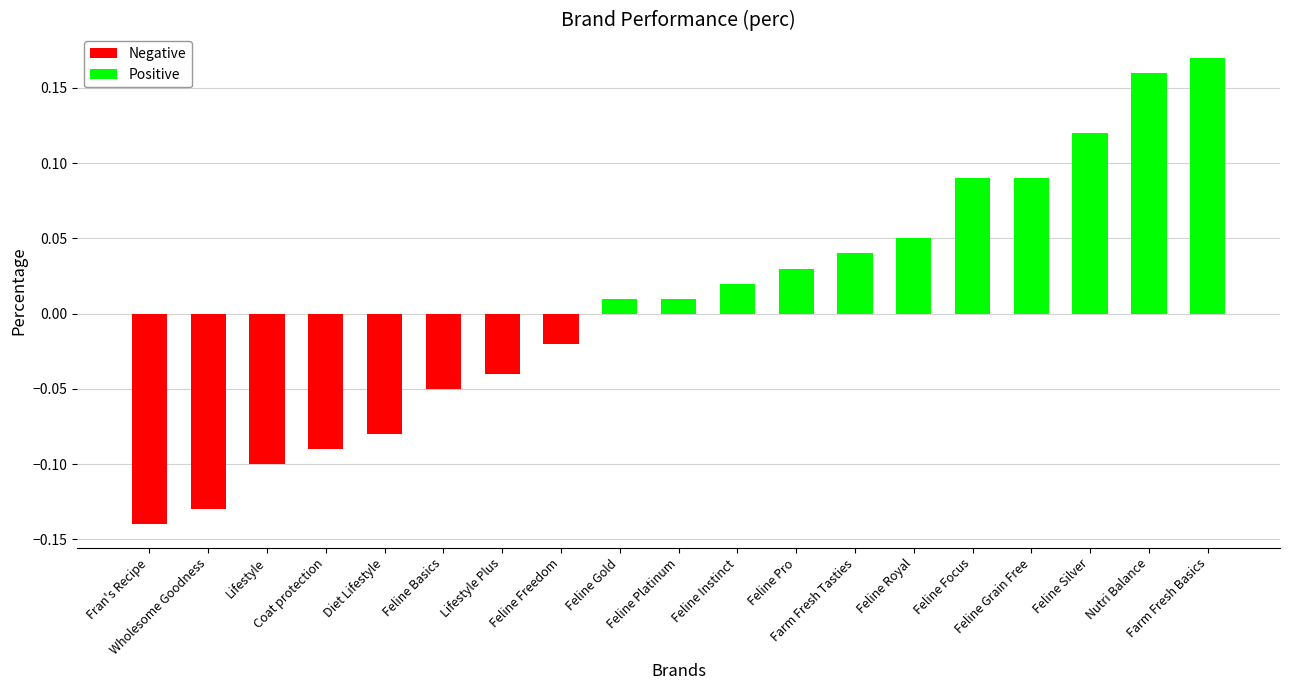

What is the difference between the second highest and second lowest values?

0.3